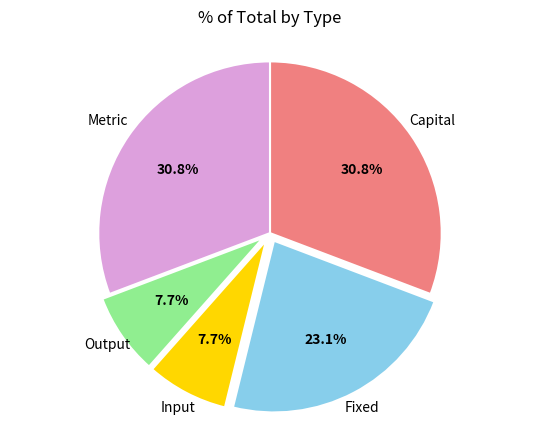

Is there a majority slice in this chart?

No